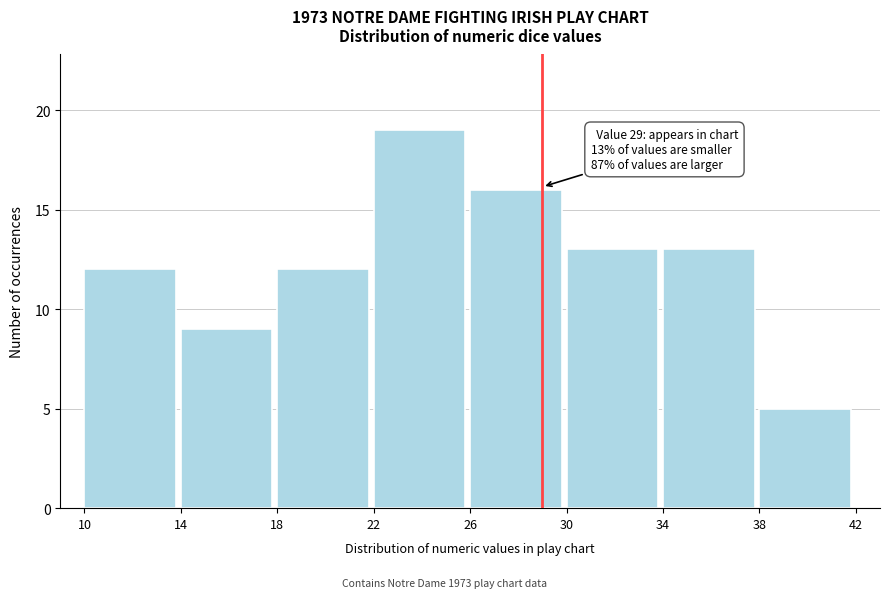

Which range on the x-axis has the tallest bar?

22 to 26